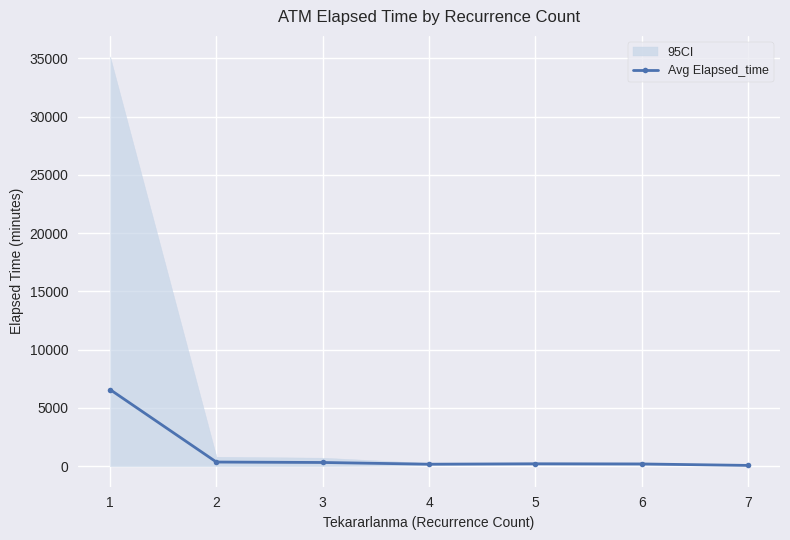

The value at 4 is 174.4. True or false?

True